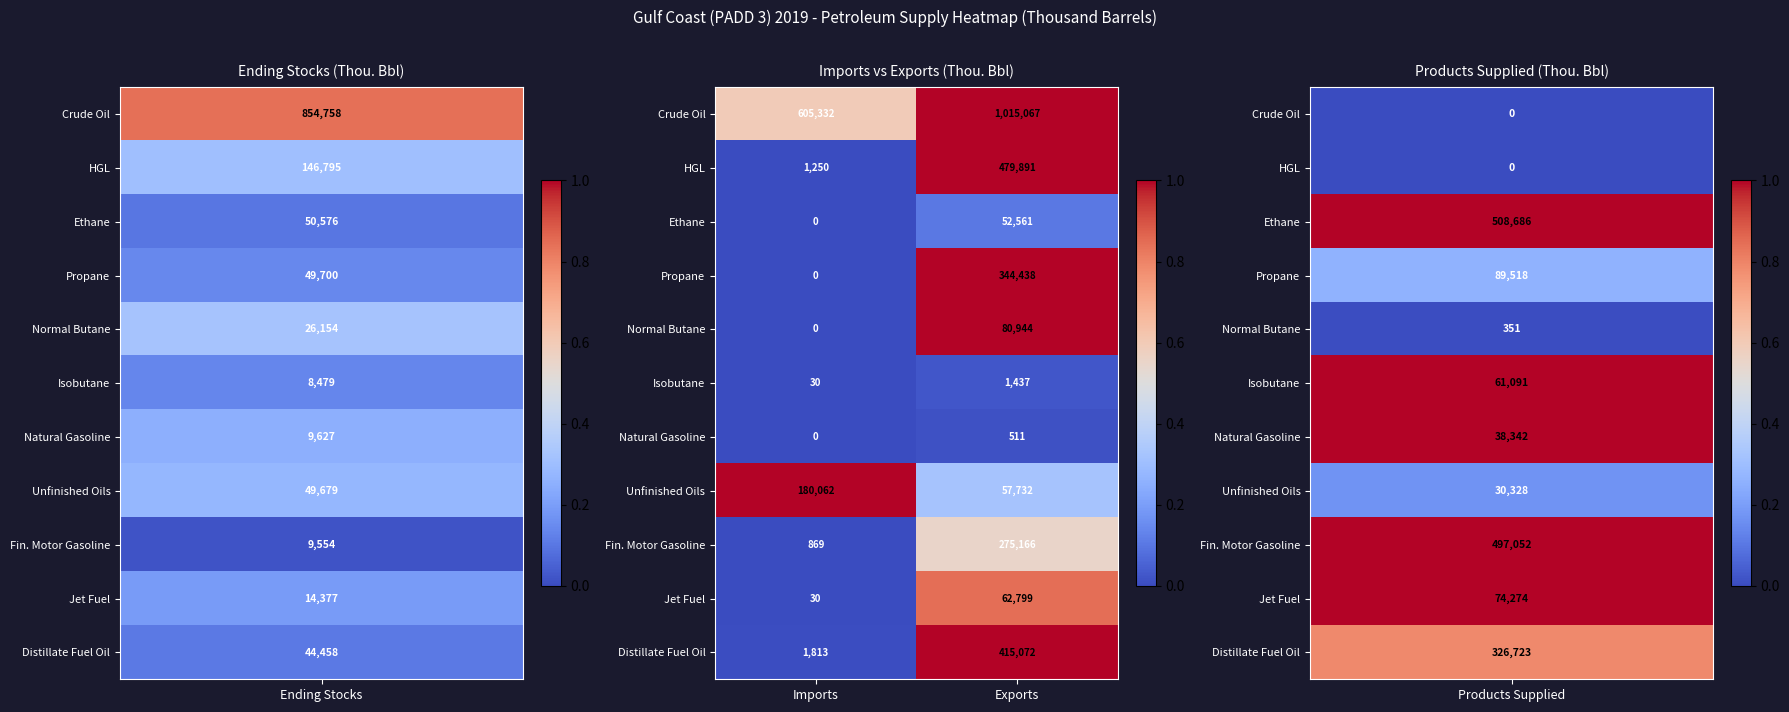

What is the difference between the highest and lowest values at Imports?

605332